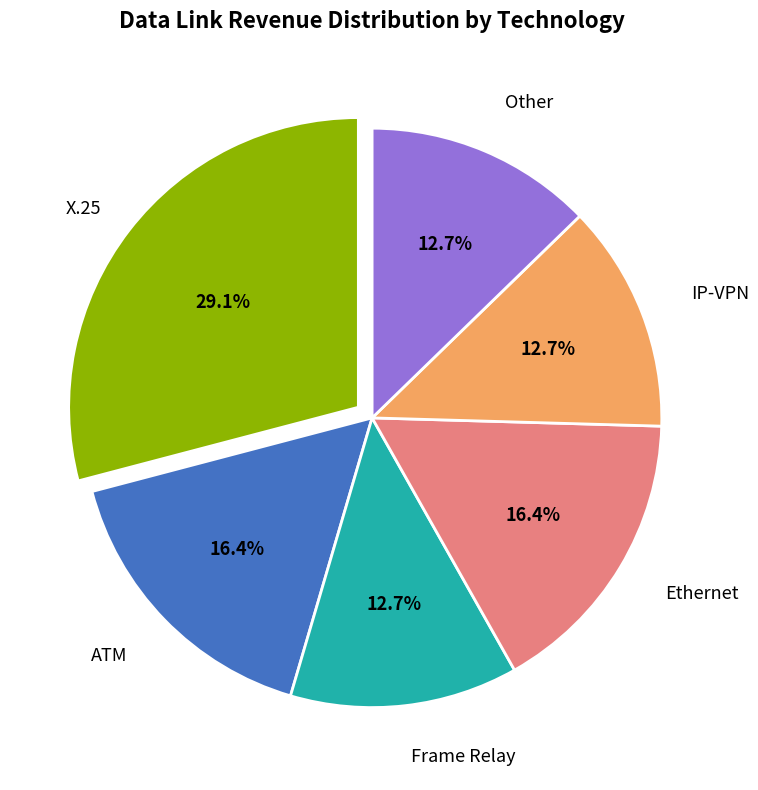

Is there any slice that represents more than half of the pie?

No